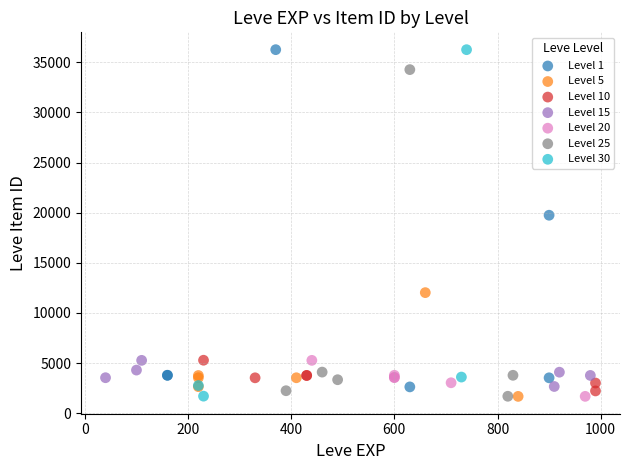

Which series has the largest Y range (max minus min)?

Level 30